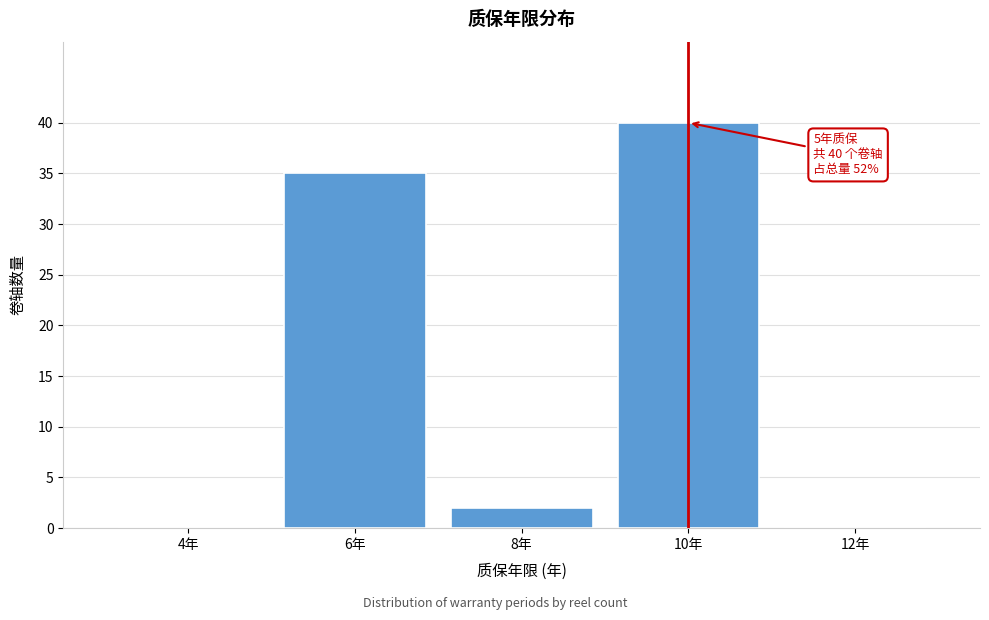

Reading left to right, transcribe all the data shown in this chart.

4年=0	6年=35	8年=2	10年=40	12年=0